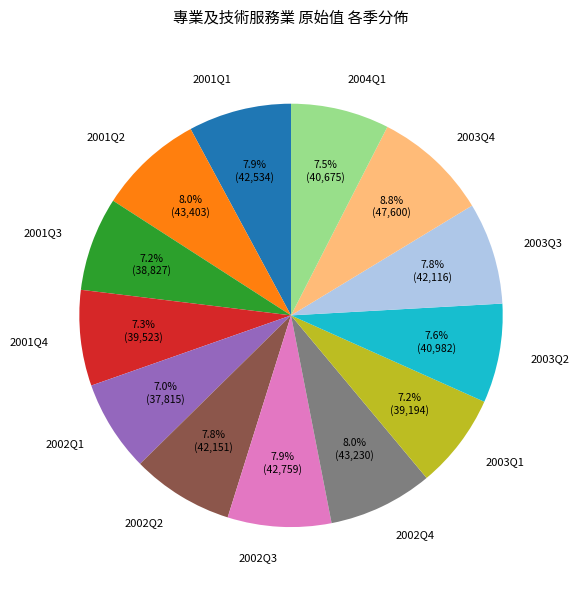

To the nearest percent, what is the difference between the largest and smallest slice percentages?

2%